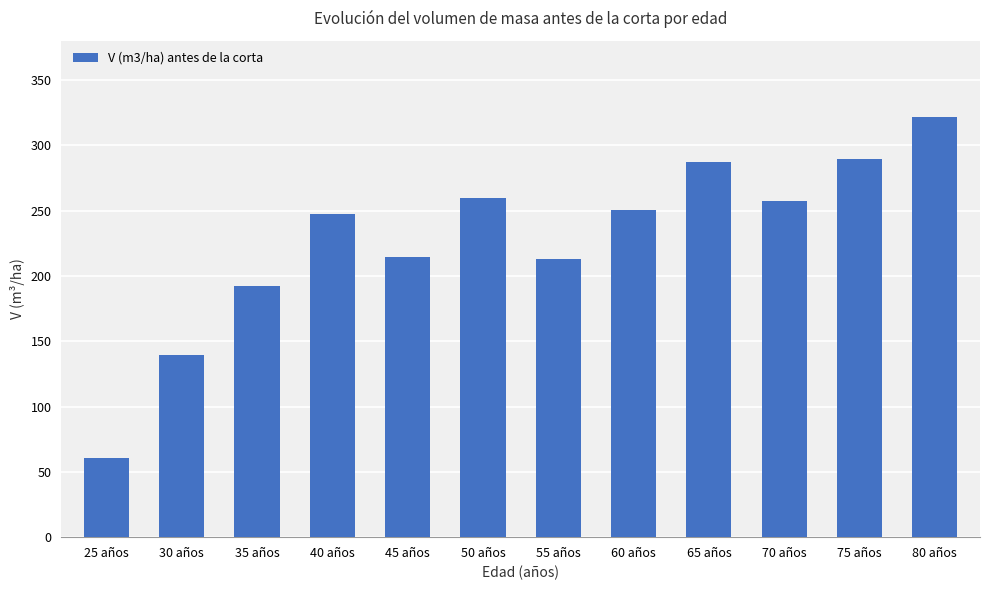

Are the bars horizontal?

No